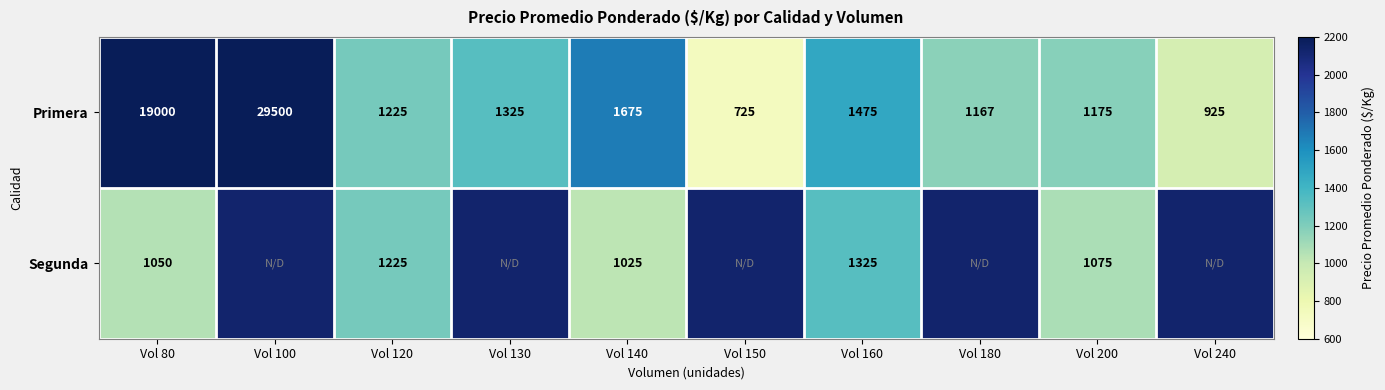

The Segunda series shows 1025.0 at Vol 140. True or false?

True